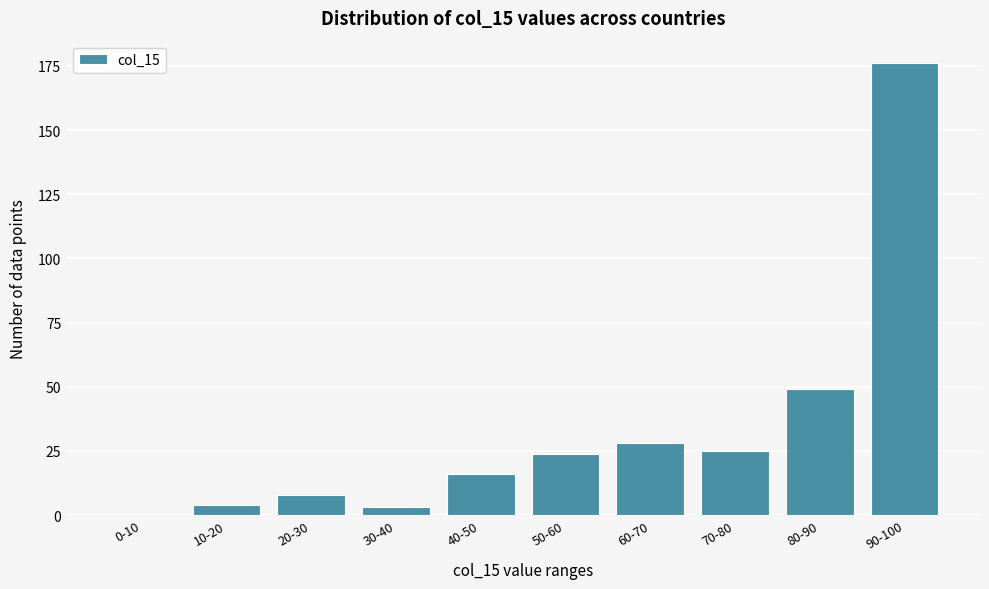

Reading left to right, extract all data points from this chart.

0-10=0	10-20=4	20-30=8	30-40=3	40-50=16	50-60=24	60-70=28	70-80=25	80-90=49	90-100=176